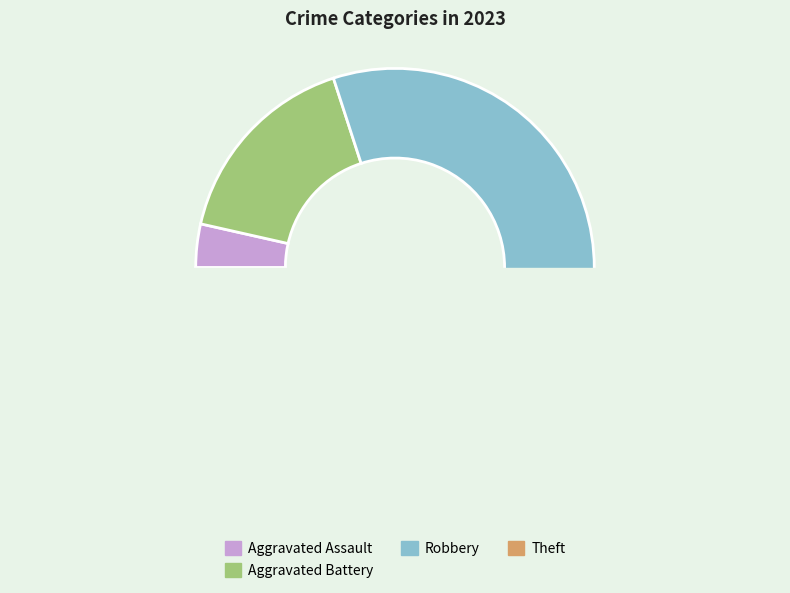

Is Aggravated Battery the majority of the pie?

No